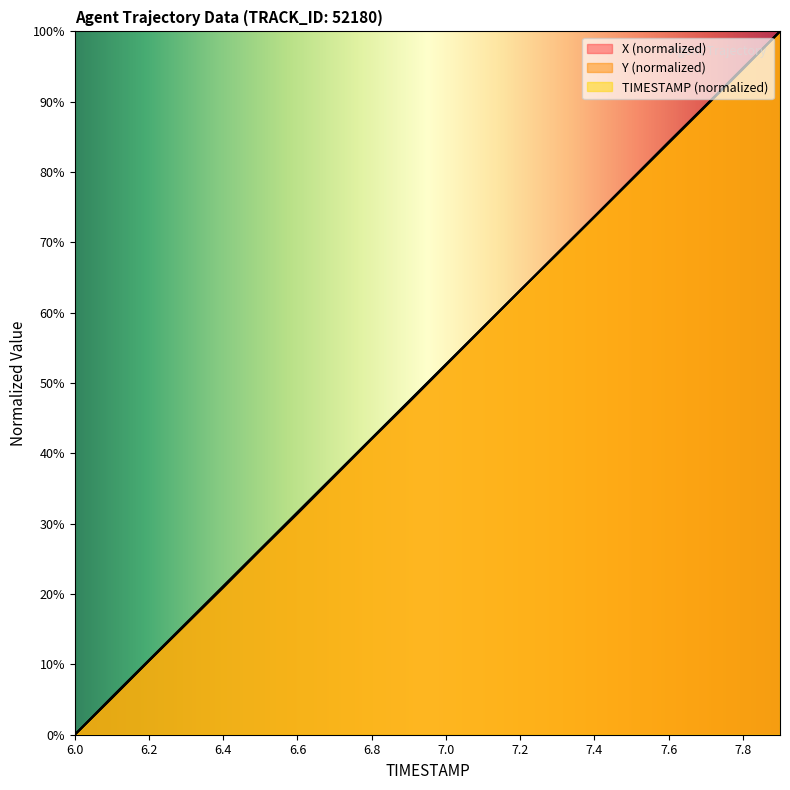

True or false: TIMESTAMP and Y intersect in this chart.

True